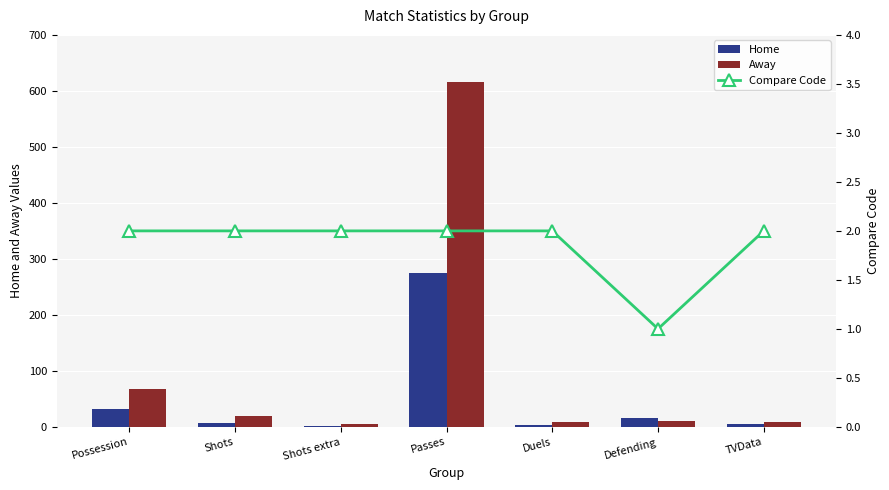

What is the smallest value displayed?

1